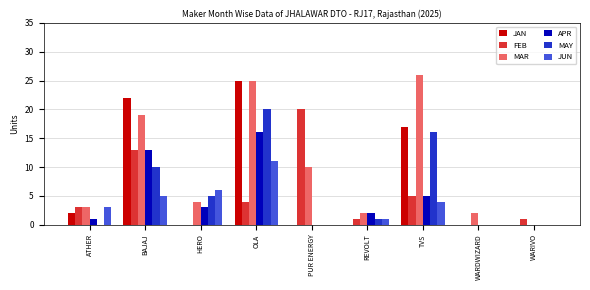

What is the sum of all JAN values?

66